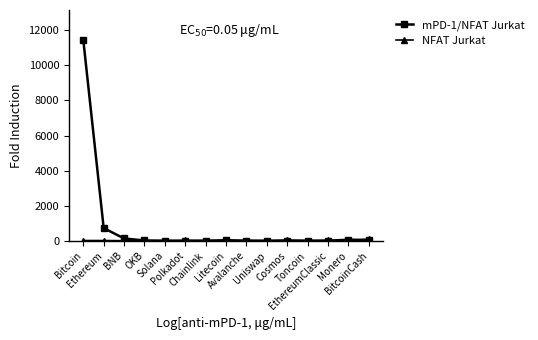

What is the greatest value displayed?

11440.9